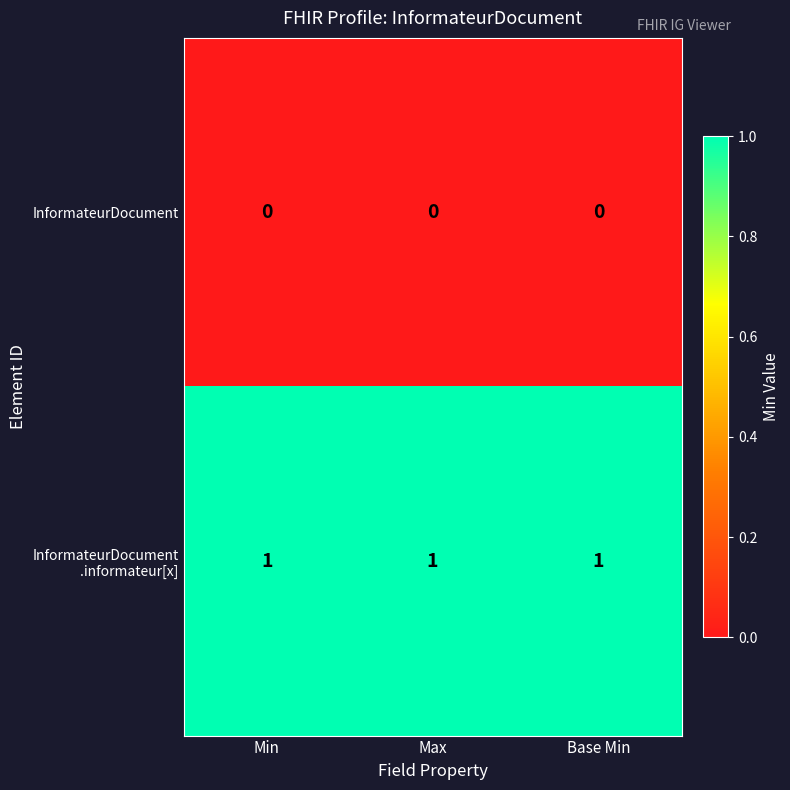

The value of InformateurDocument at Base Min is 0. True or false?

True